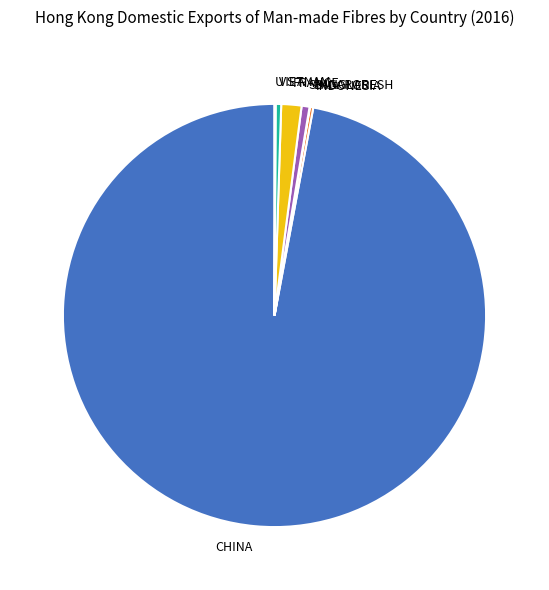

Which category accounts for the majority?

CHINA